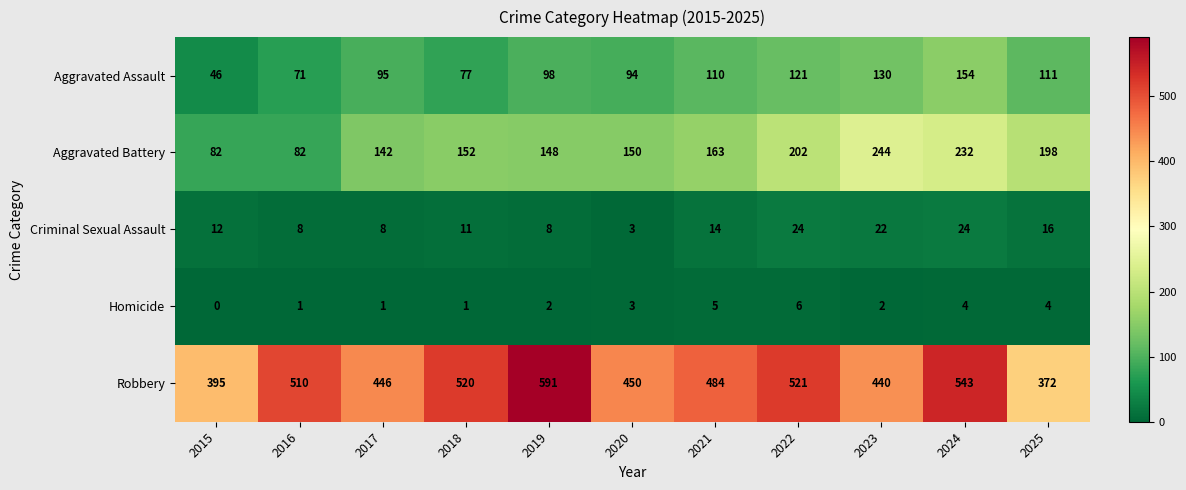

What is the approximate value of Robbery at 2017?

446